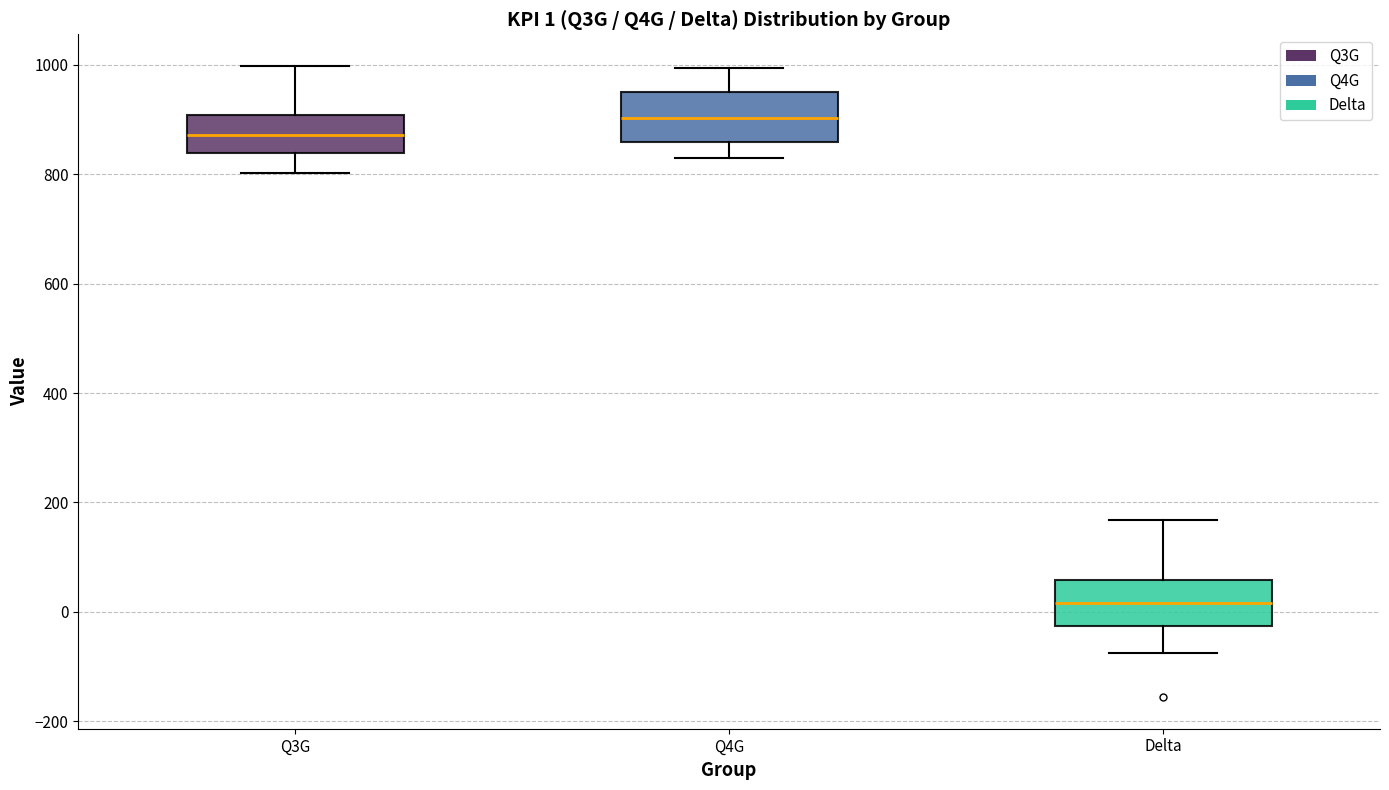

Which box has the highest median line?

Q4G